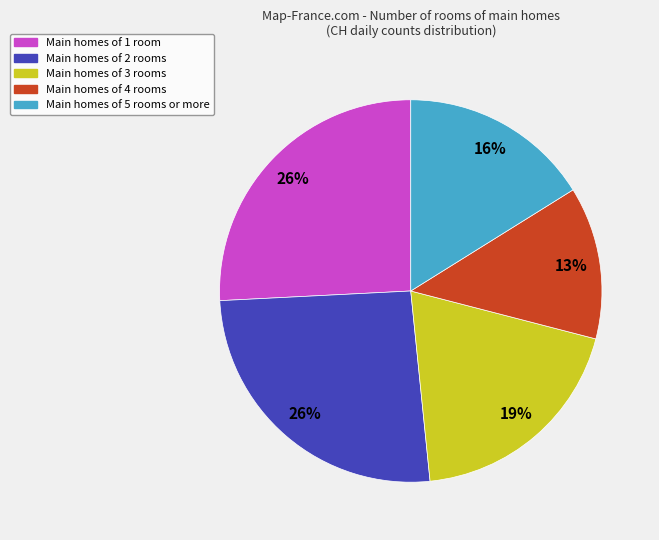

Does any single category account for the majority?

No